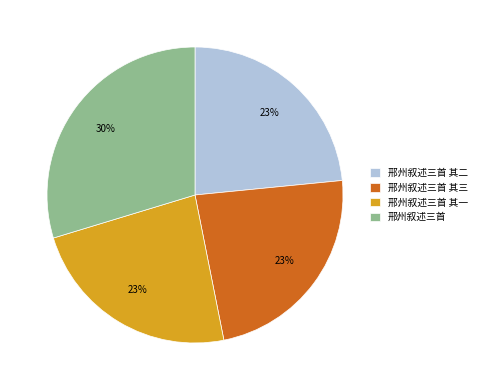

What percentage is the 邢州叙述三首 slice, to the nearest percent?

30%